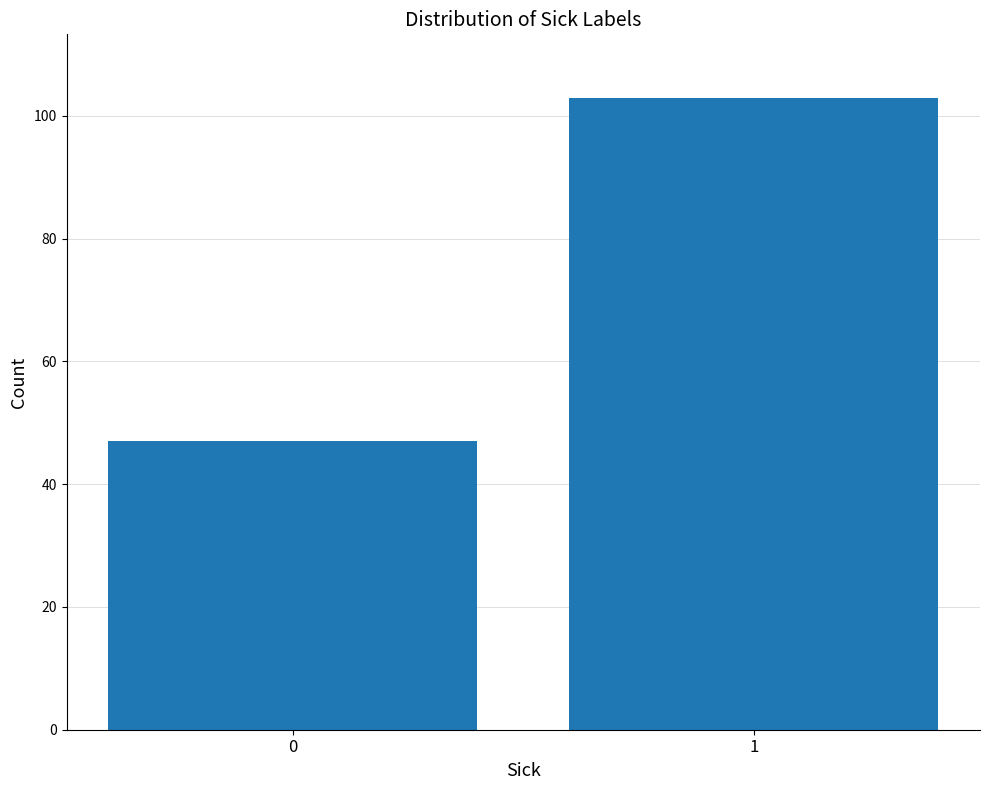

Reading right to left, what are all the values shown in this chart?

103	47